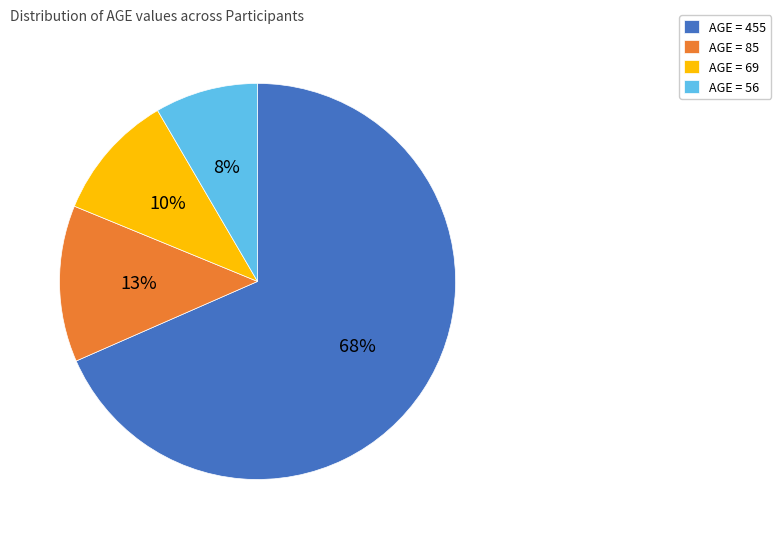

The AGE = 69 slice represents 10% of the pie. True or false?

True